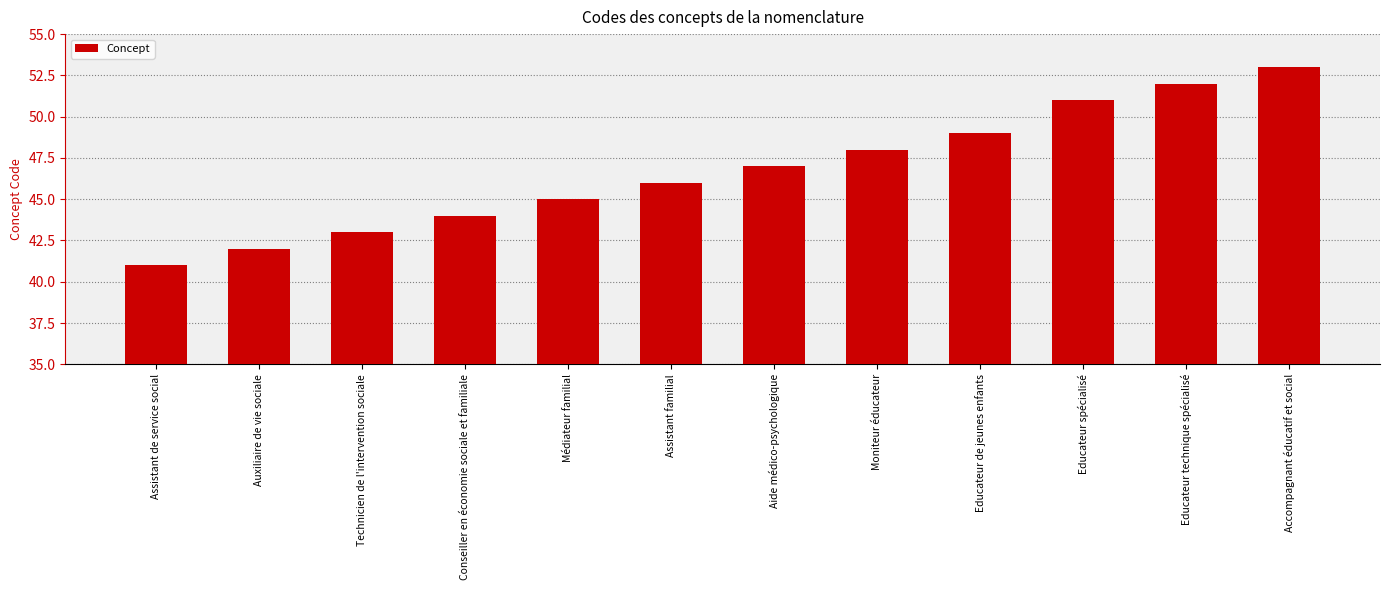

What is the approximate value at Conseiller en économie sociale et familiale?

44